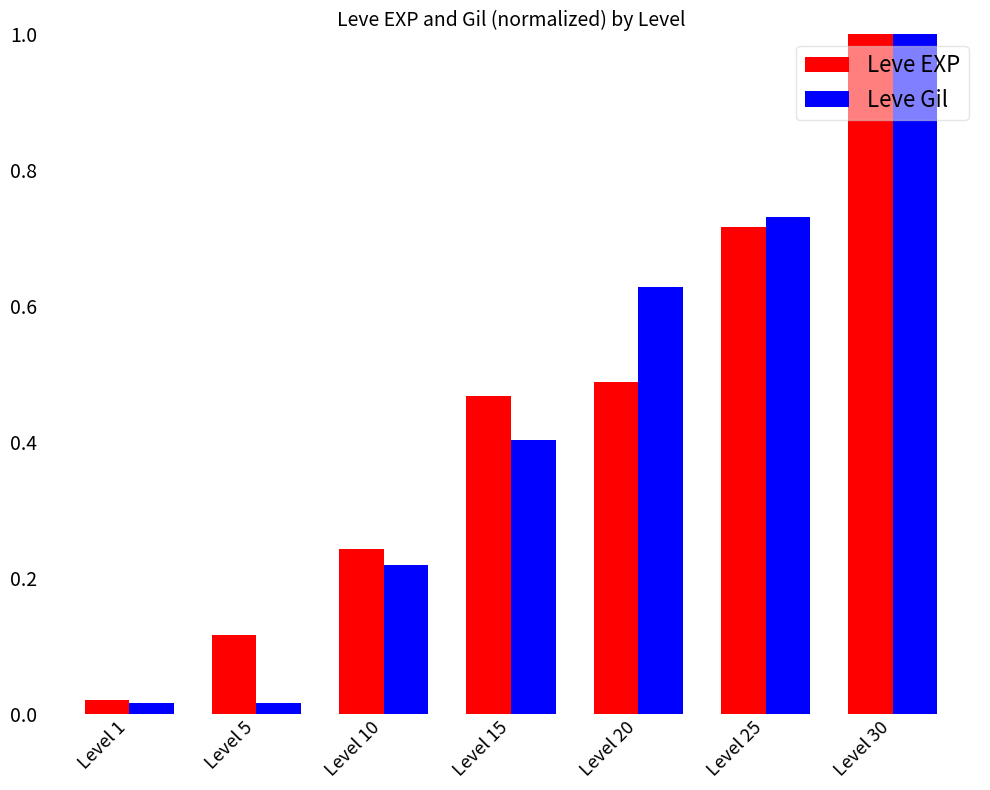

At which category is the sum across all series the highest?

Level 30